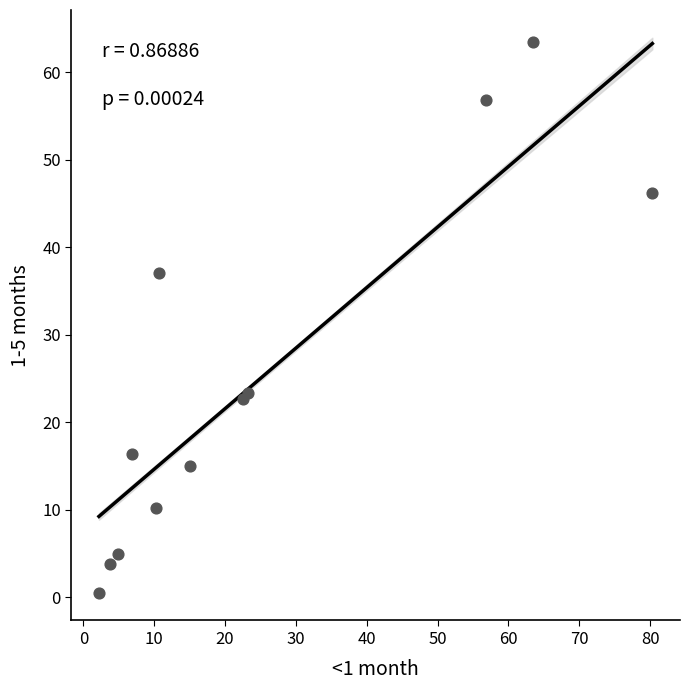

What is the range of Y values (max minus min)?

62.9